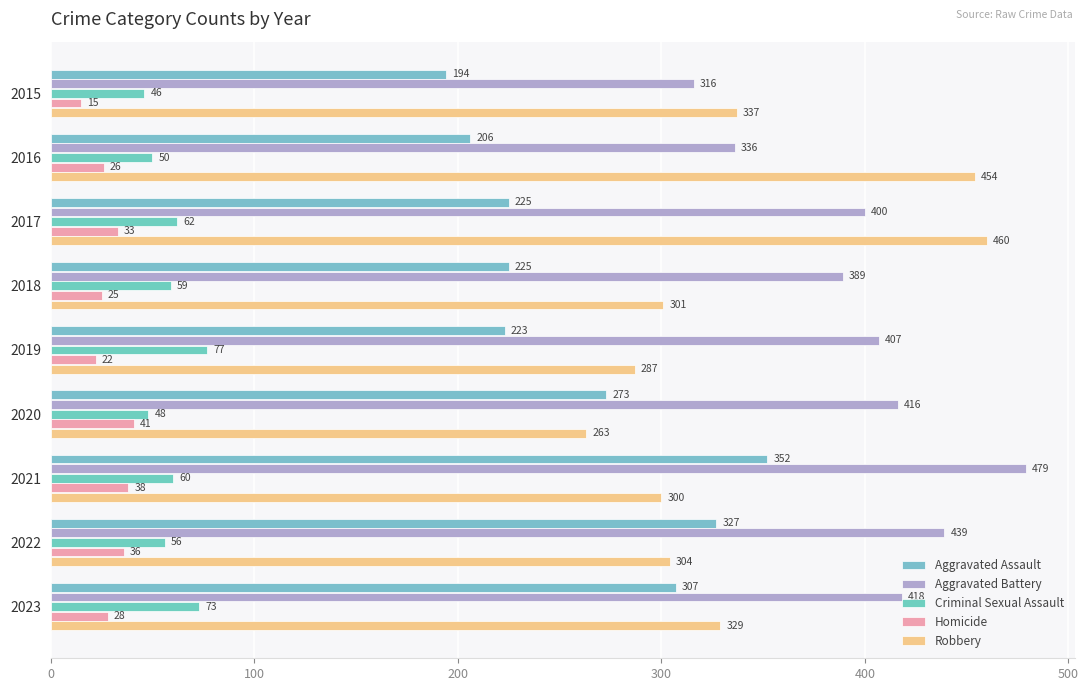

What is the maximum value for Homicide?

41